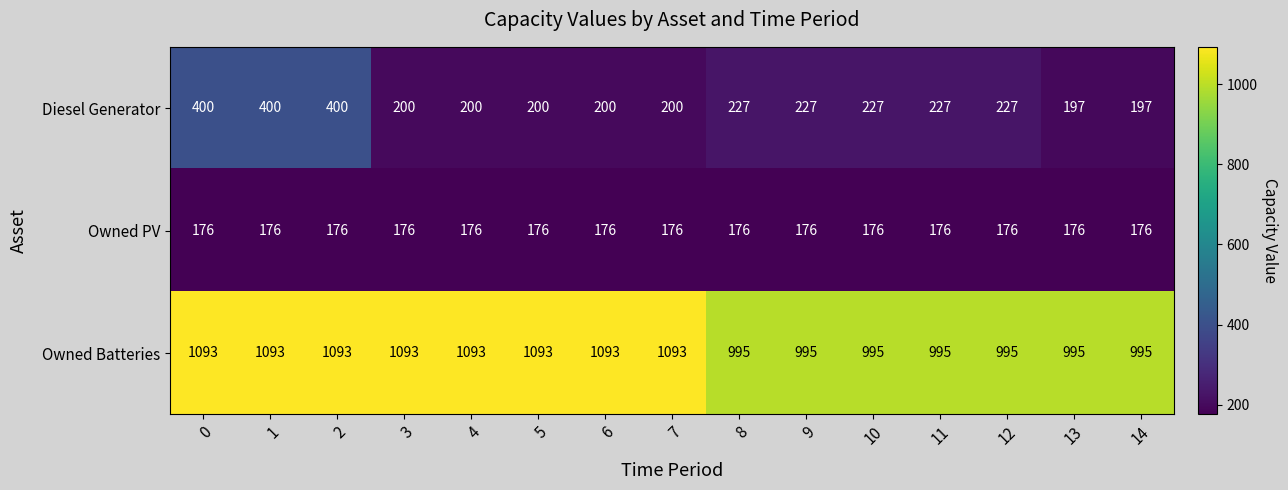

Is the value of Diesel Generator at 8 greater than the value of Owned PV at 3?

Yes